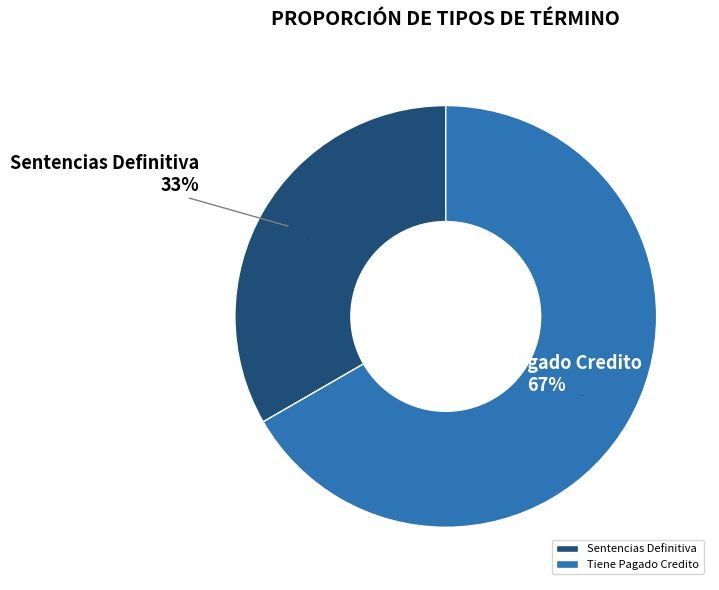

What is the largest slice in the pie chart?

Tiene Pagado Credito